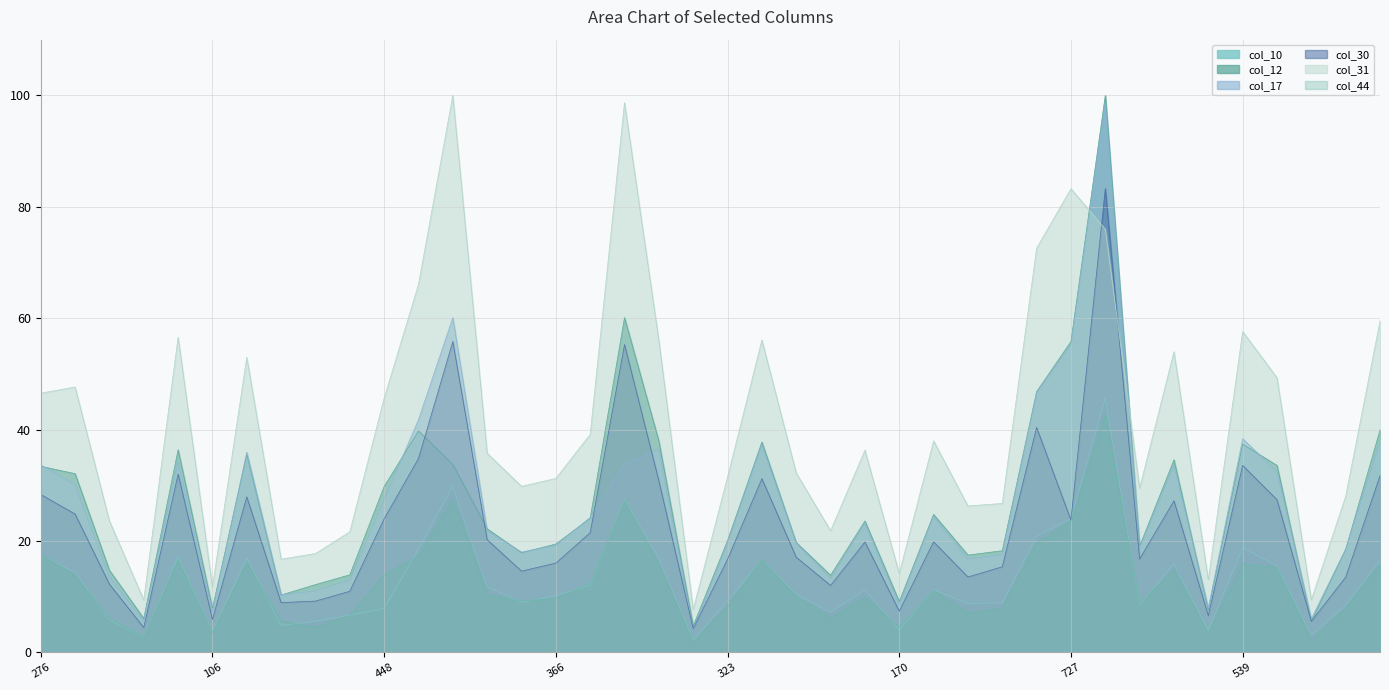

What is the approximate value of col_30 at 491?

32.0